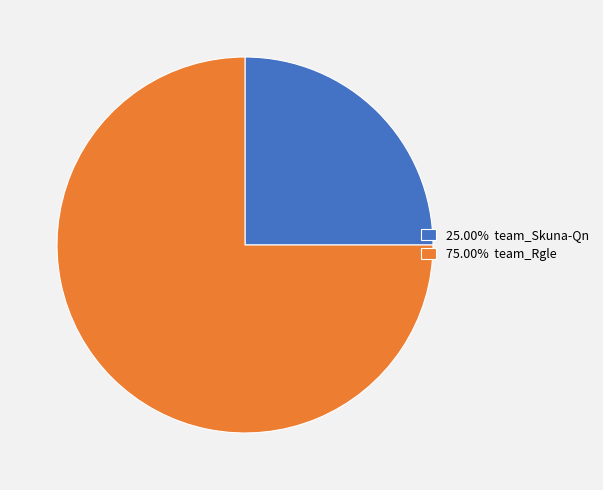

Do 25.00% team_Skuna-Qn and 75.00% team_Rgle together represent more than half of the pie?

Yes